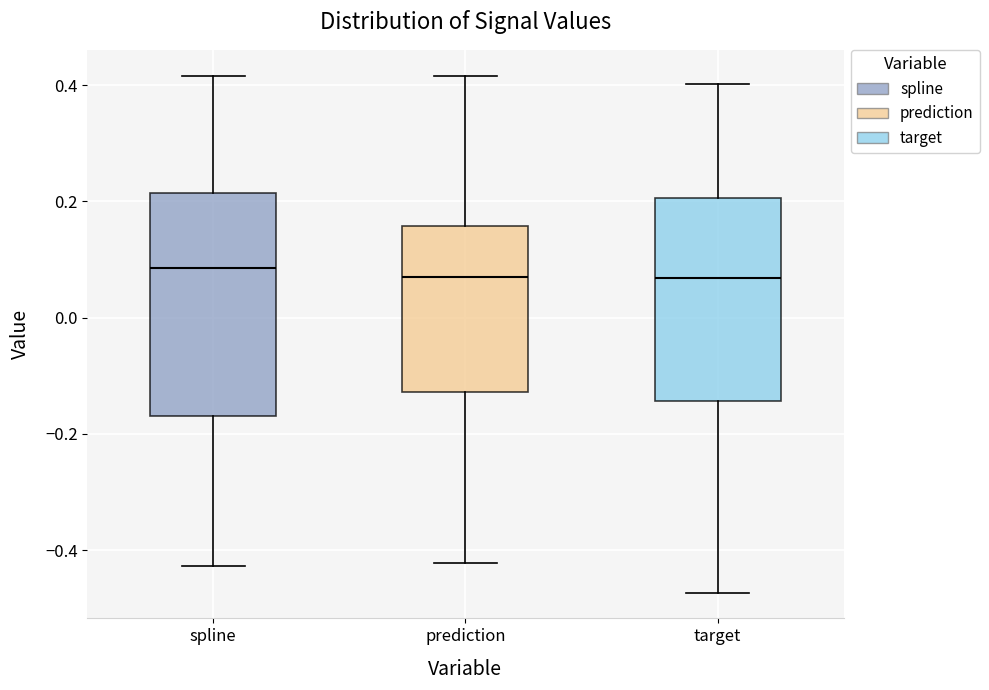

Reading left to right, transcribe this box plot: for each box, give where its median line is, the range the box spans, and where its two whiskers end, as read against the y-axis. The values are not printed on the chart, so give them approximately, as read against the axis.

spline: median 0.08, box -0.16 to 0.22, whiskers -0.42 to 0.42
prediction: median 0.08, box -0.12 to 0.16, whiskers -0.42 to 0.42
target: median 0.06, box -0.14 to 0.20, whiskers -0.48 to 0.40